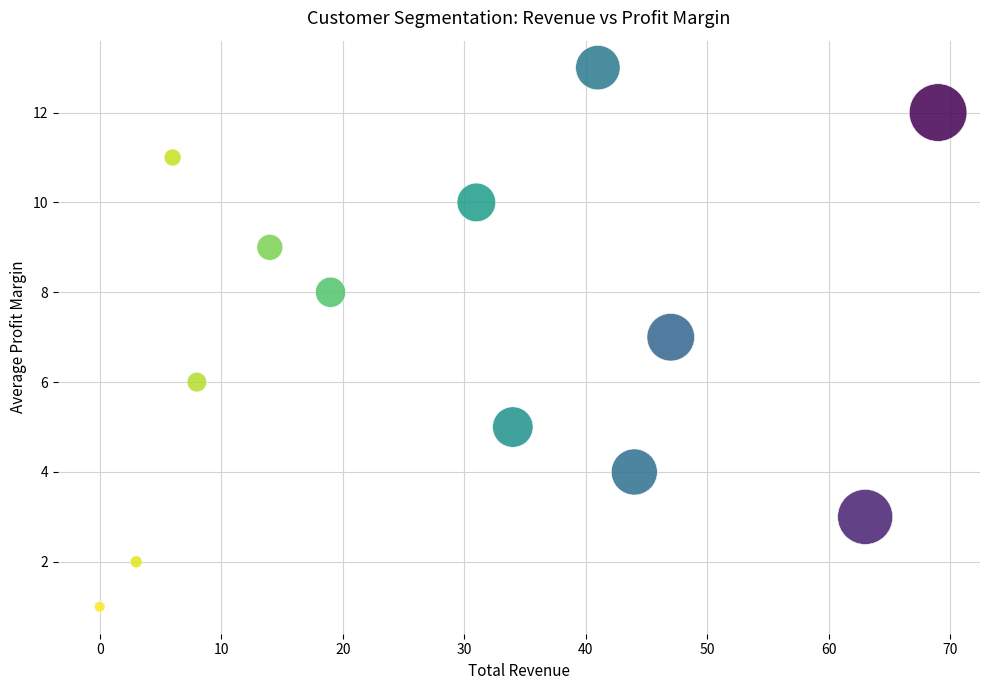

What is the range of X values (max minus min)?

69